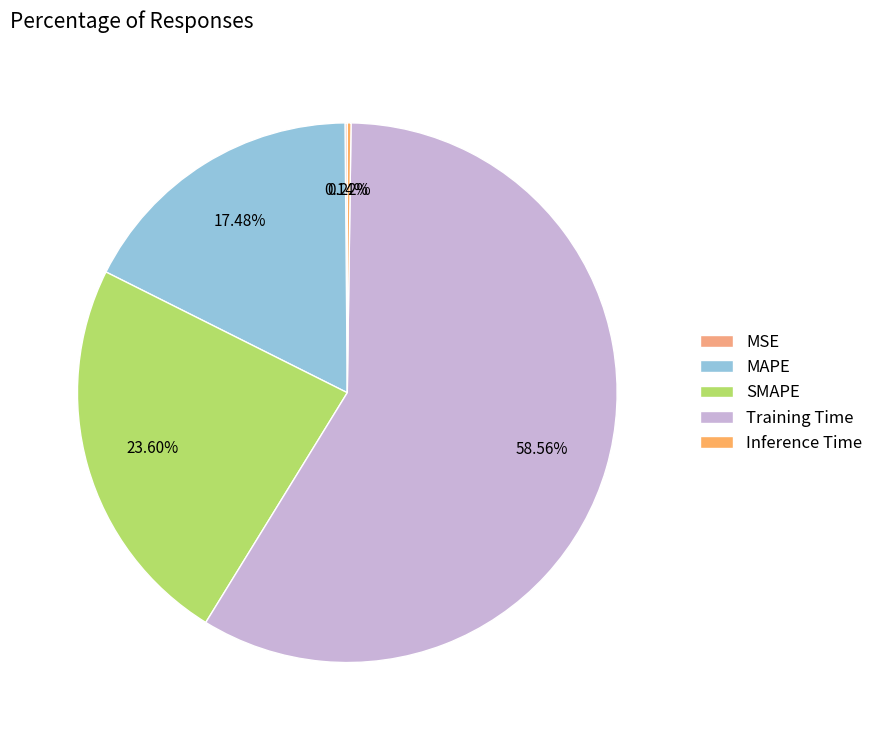

Is there any slice that represents more than half of the pie?

Yes